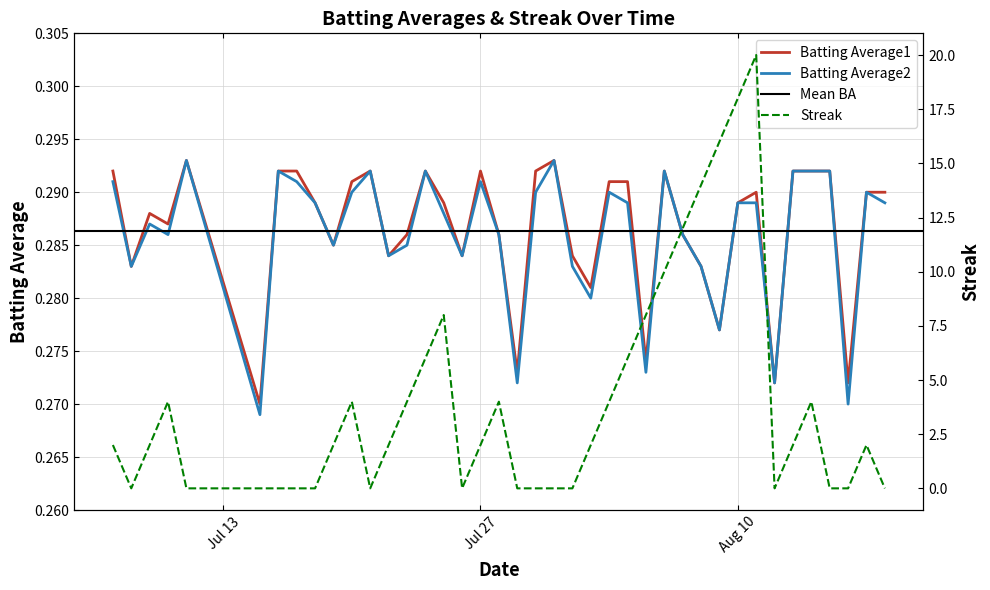

How many Batting Average2 values are between 0 and 1?

40